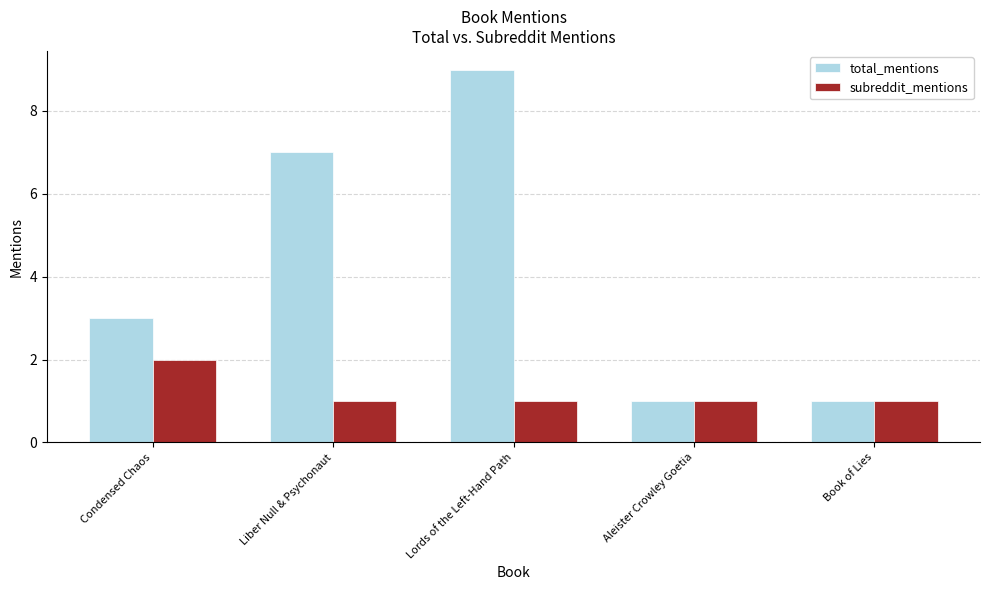

The value of subreddit_mentions at Lords of the Left-Hand Path is 2. True or false?

False